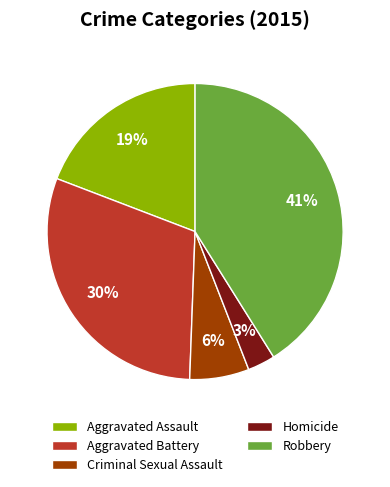

To the nearest percent, what percentage of the pie is Aggravated Battery?

30%